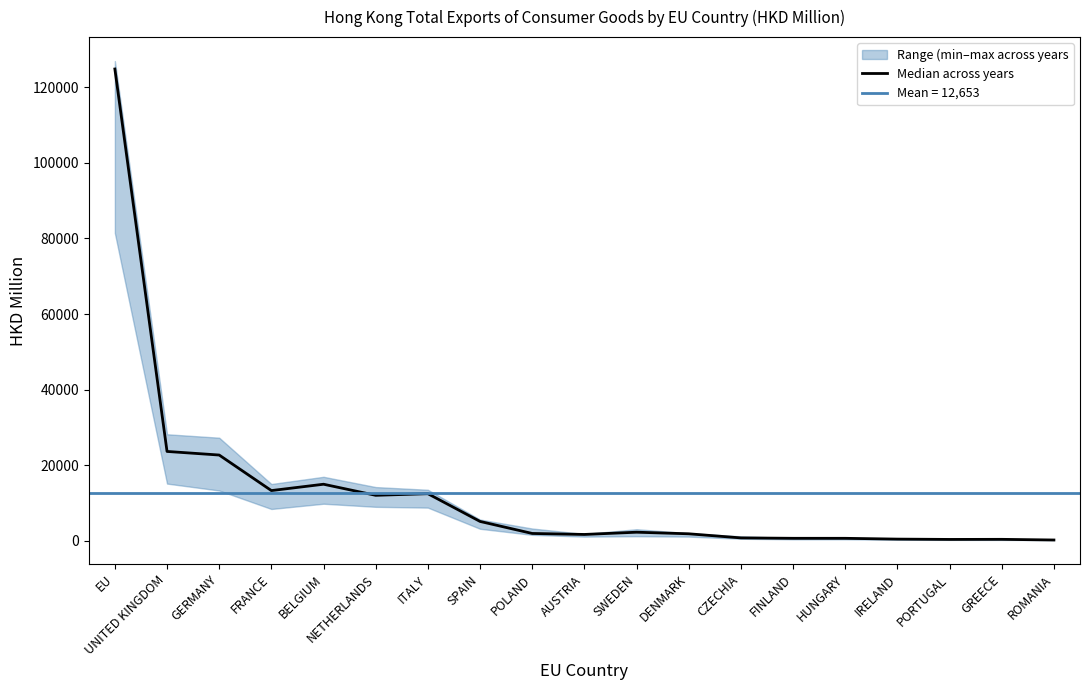

What is the label of the 4th point from the left?

FRANCE